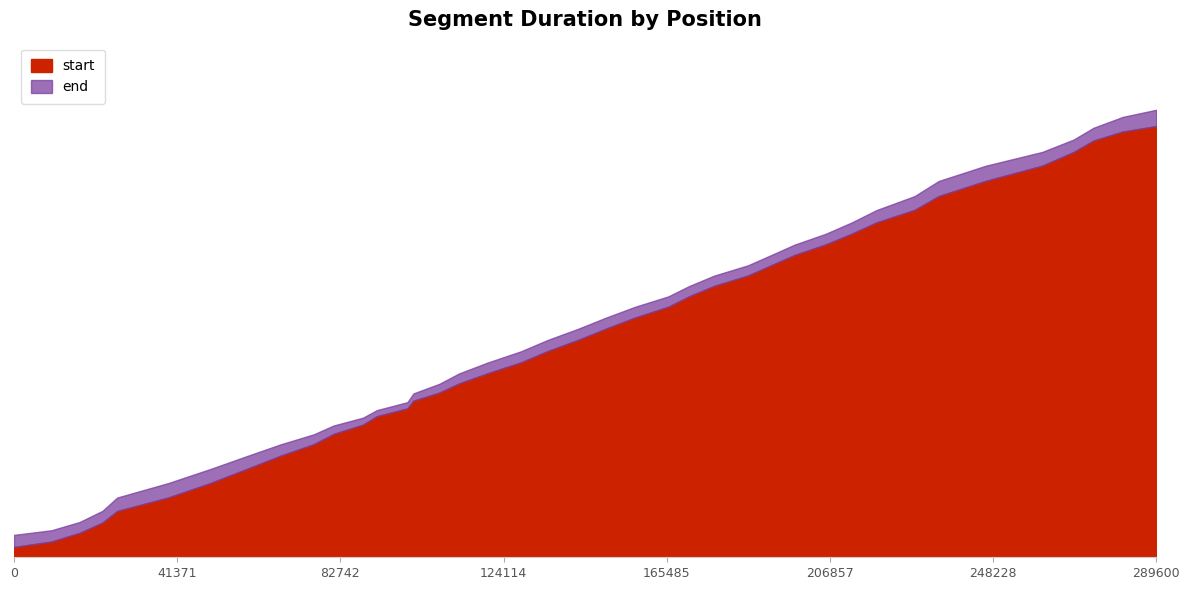

What is the value of the end point at the 28th from the left?

197920